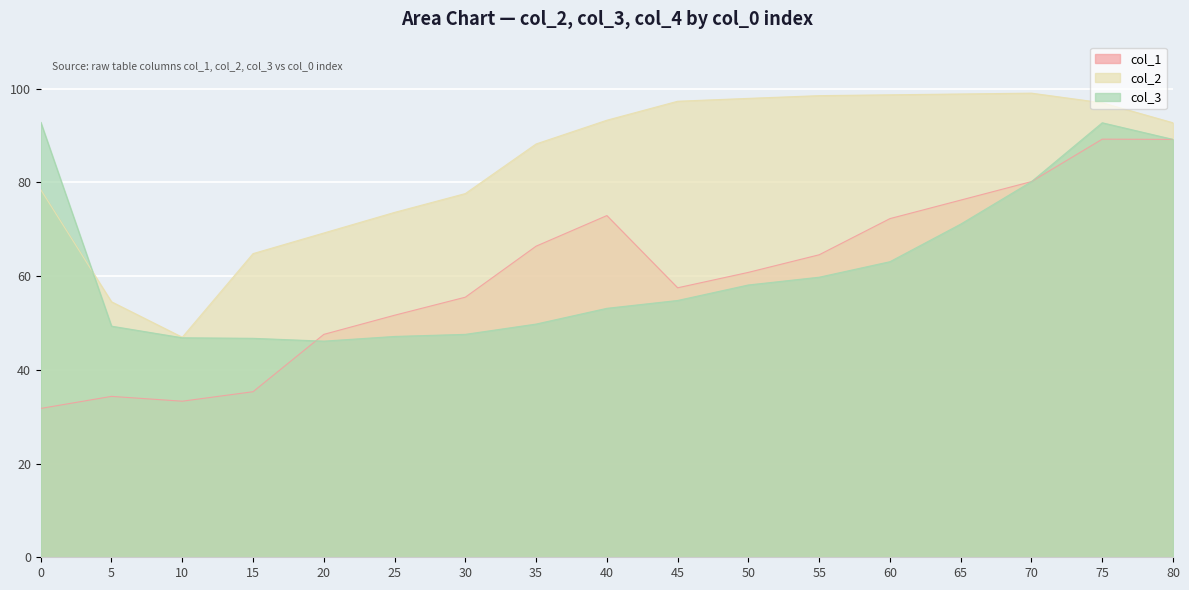

Does the chart display data point markers on the line(s)?

No